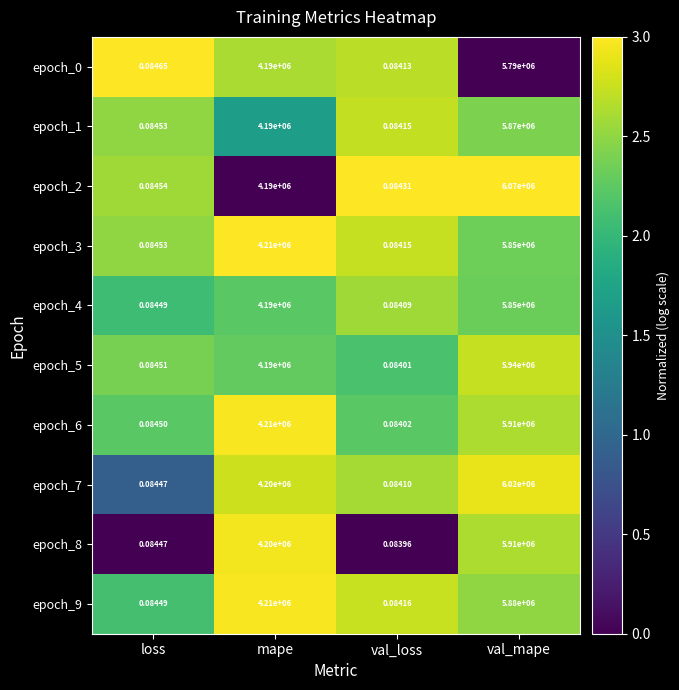

Is the value of epoch_0 at val_mape greater than the value of epoch_6 at loss?

Yes